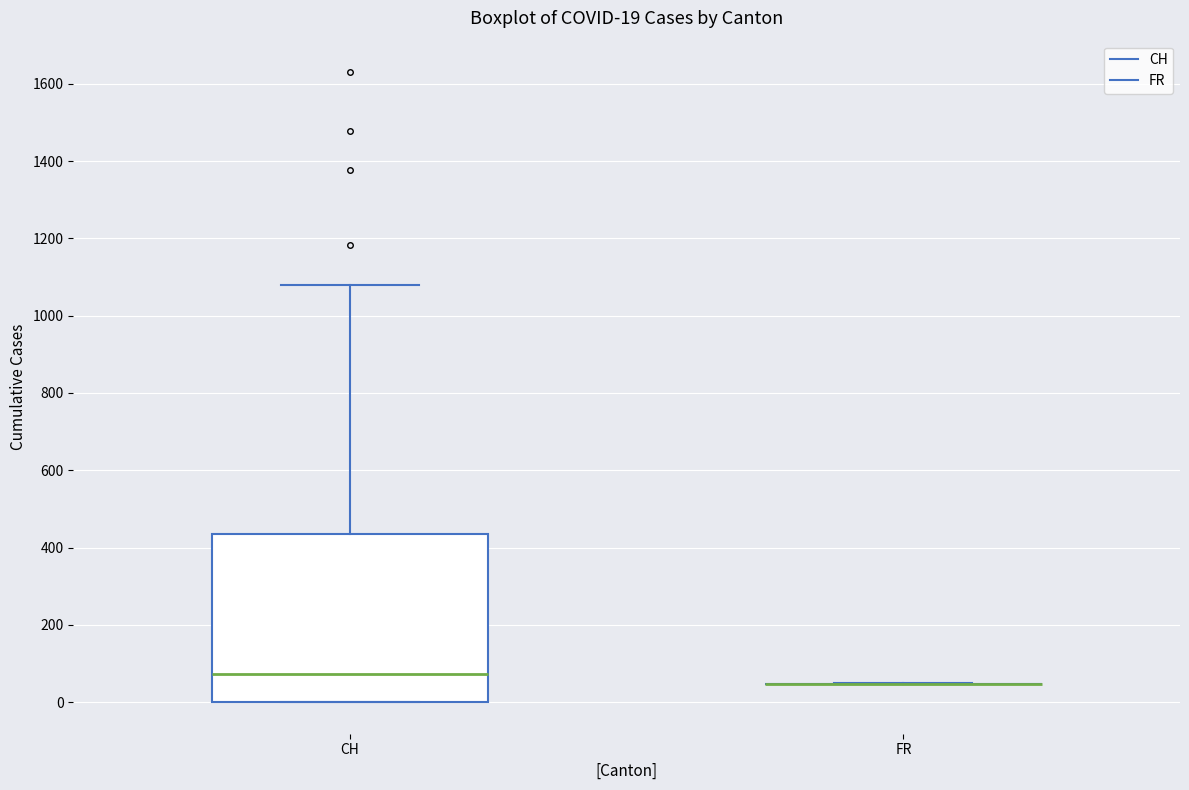

Comparing the boxes themselves (not the whiskers), which one is the tallest?

CH